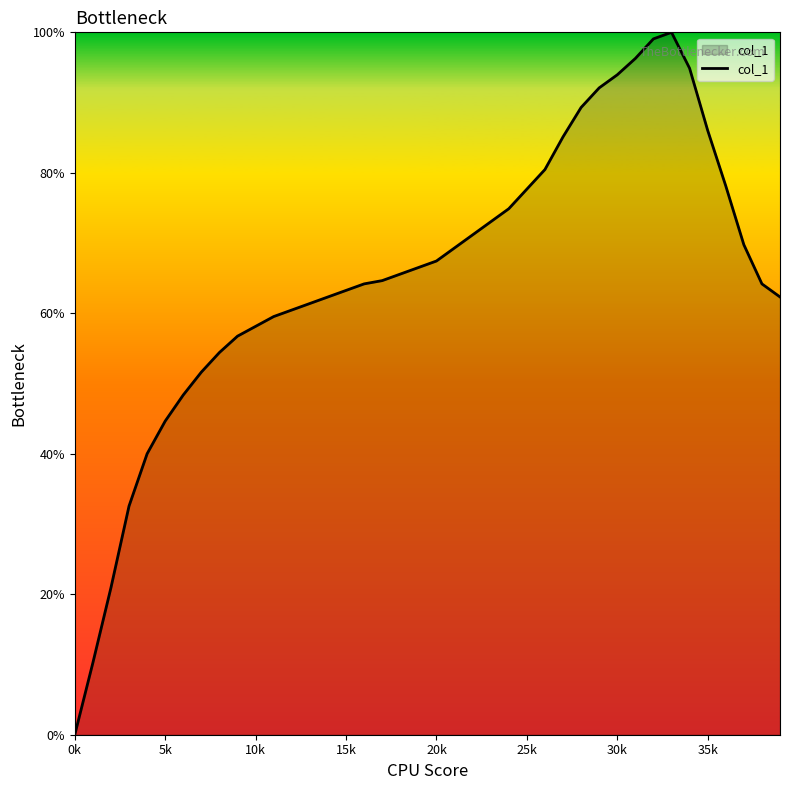

What is the greatest value displayed?

100.0